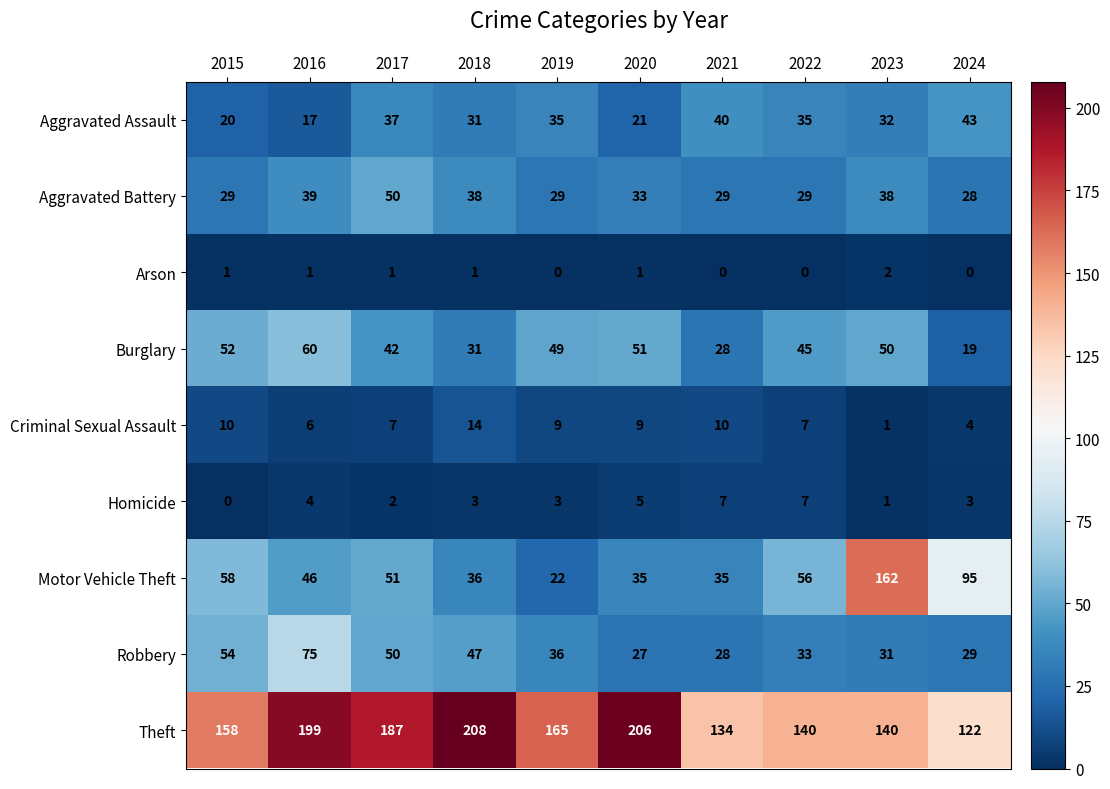

Which series changed the most between 2019 and 2021?

Theft